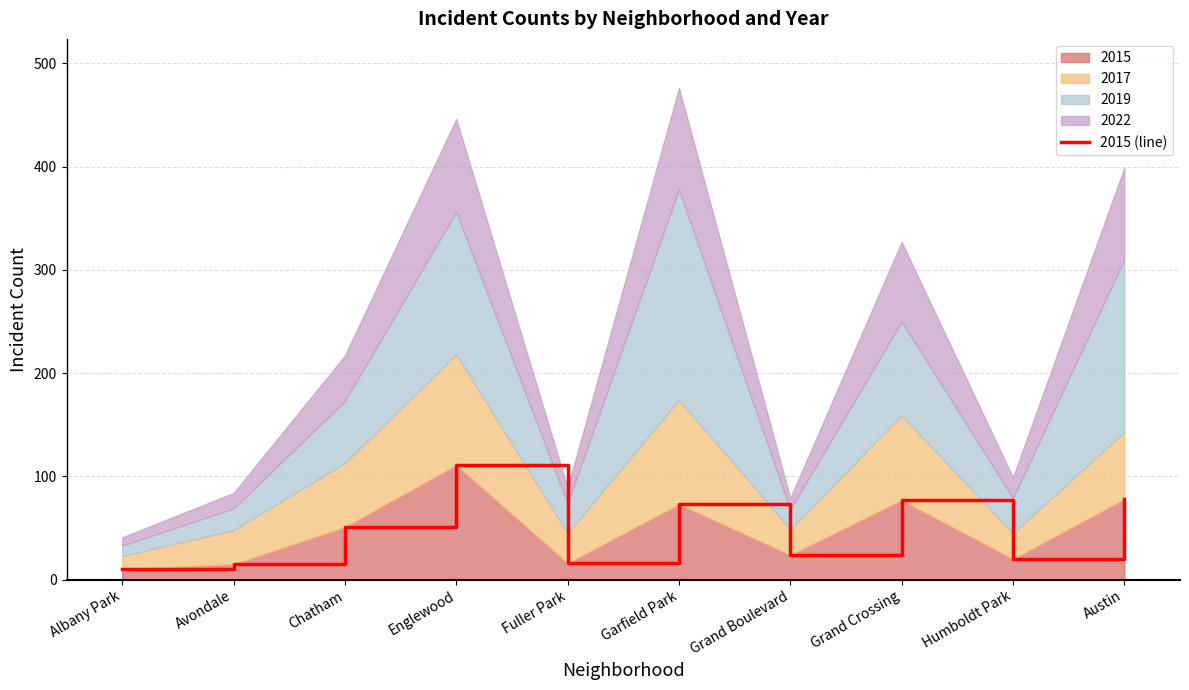

What is the change in value from Englewood to Humboldt Park?

-91